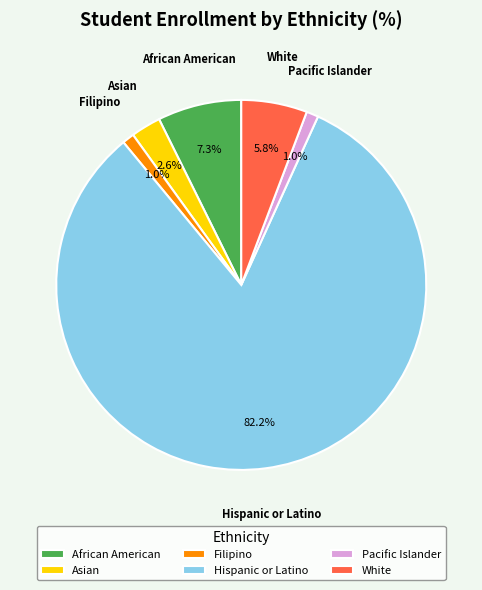

Do Hispanic or Latino and Asian together represent more than half of the pie?

Yes